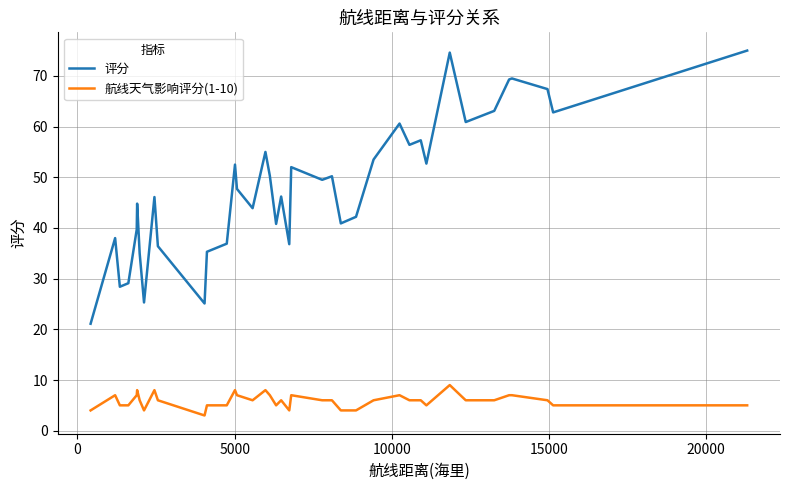

Which series has the largest range (max minus min)?

评分